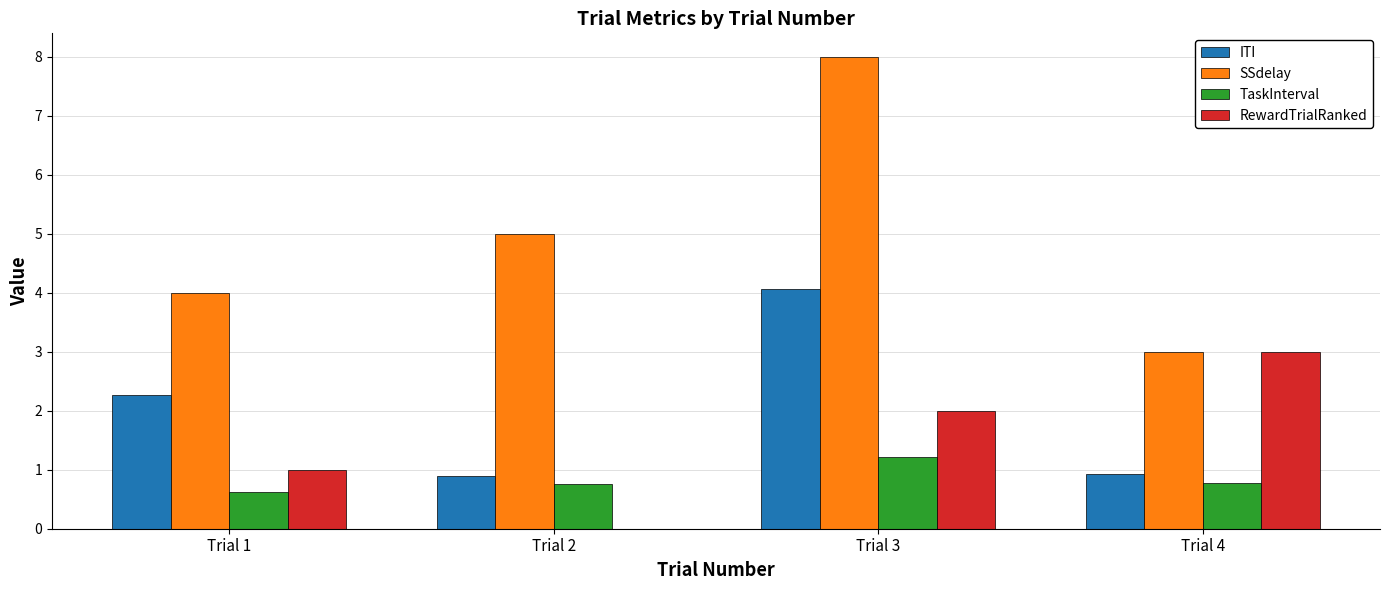

Between Trial 2 and Trial 4, which series saw the biggest shift?

RewardTrialRanked